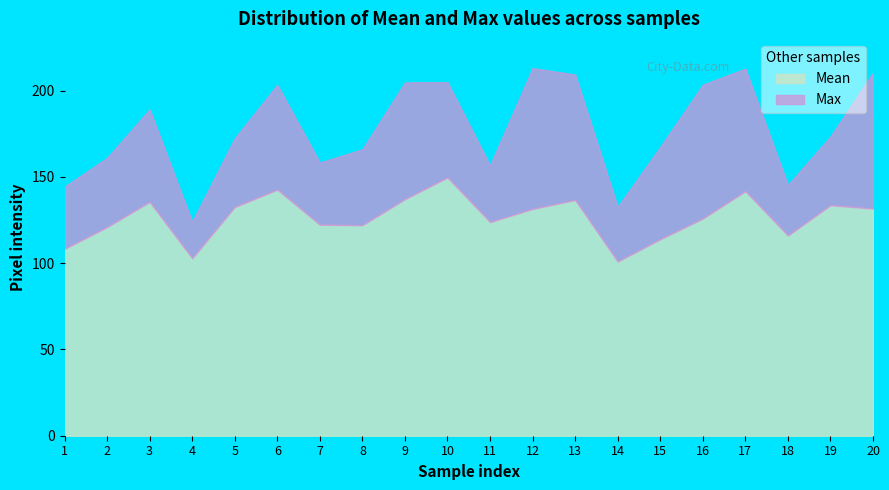

How many data points in Mean are less than 131?

10